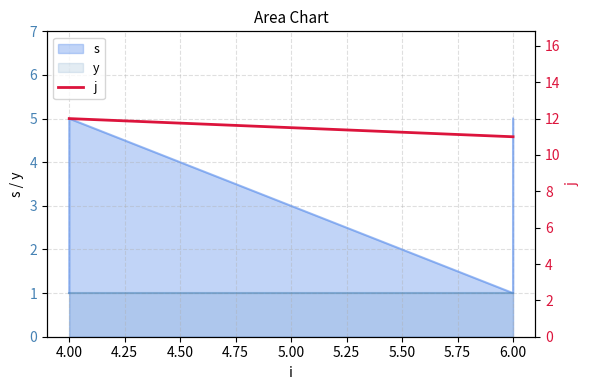

What is the difference between the maximum and second lowest values?

1